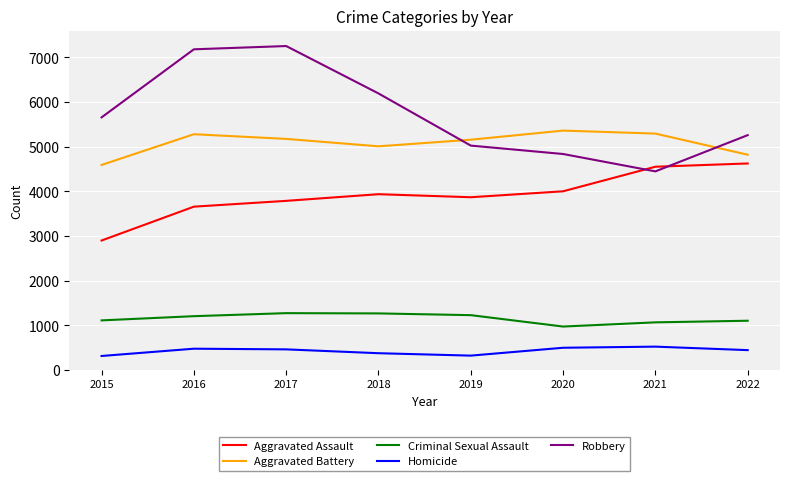

At how many categories does at least one series exceed 6885?

2